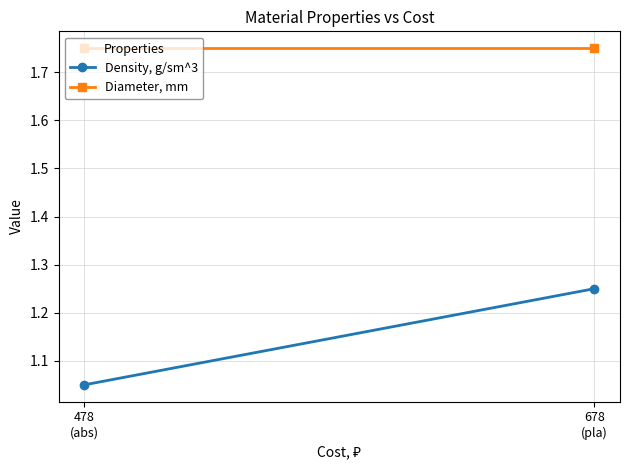

What is the average value of the Diameter, mm series?

1.8